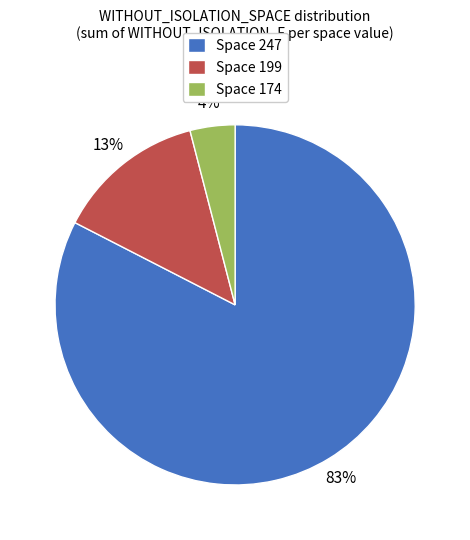

What is the largest slice in the pie chart?

Space 247